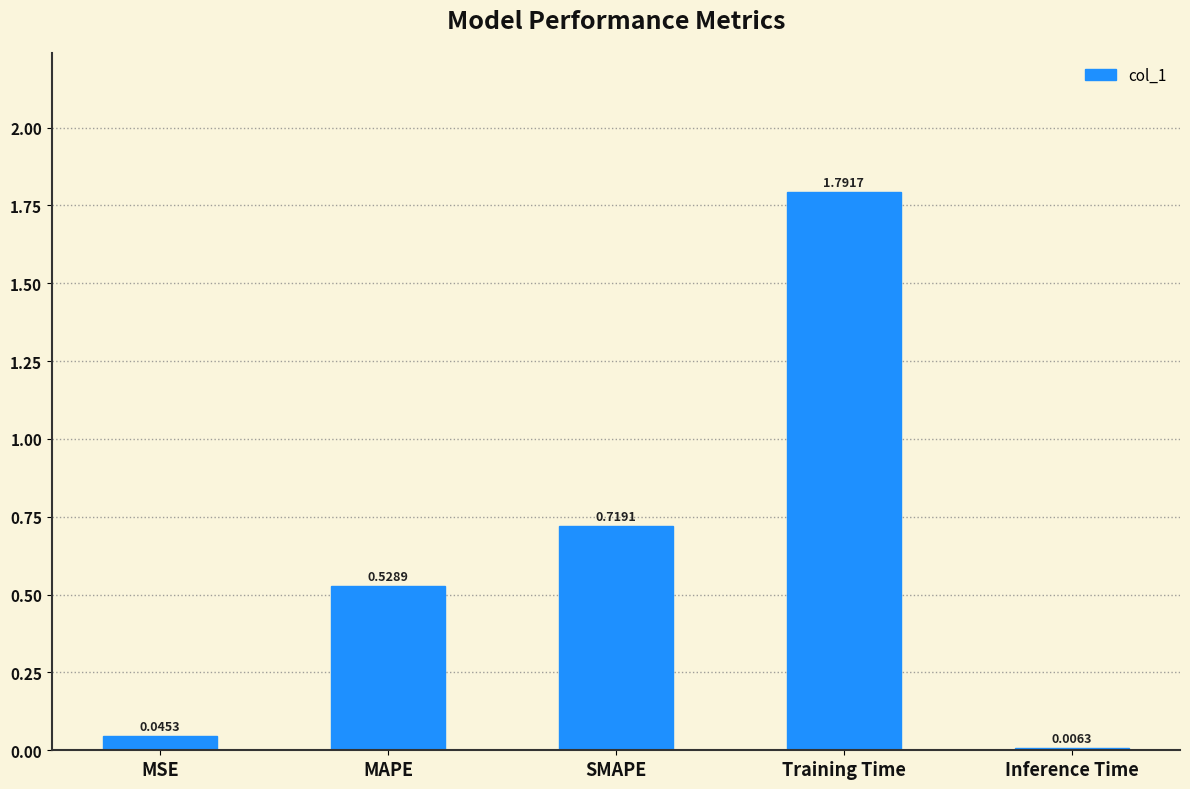

Which has a higher value, MAPE or SMAPE?

SMAPE